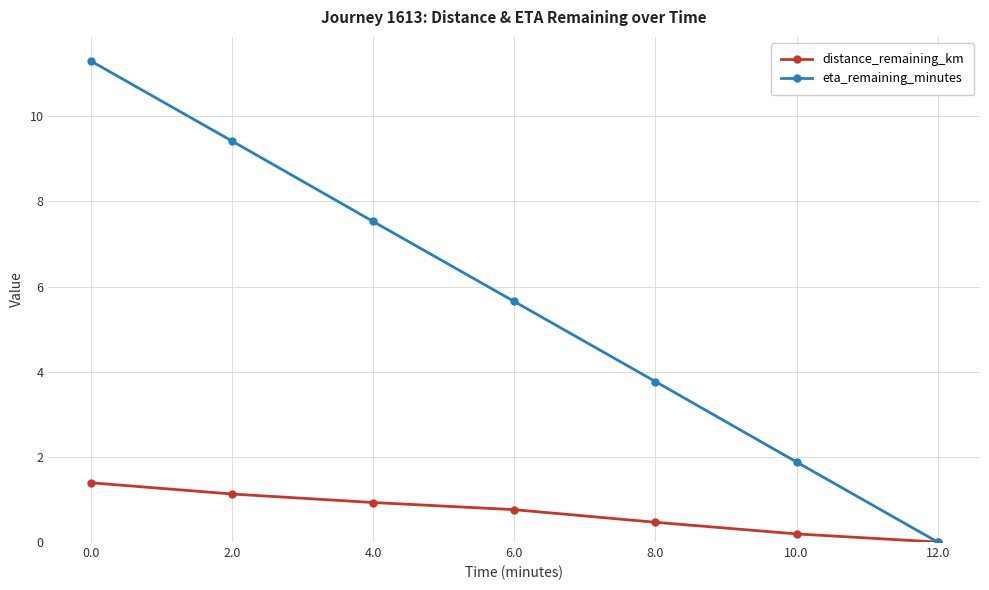

What is the label of the 6th point from the right?

2.0